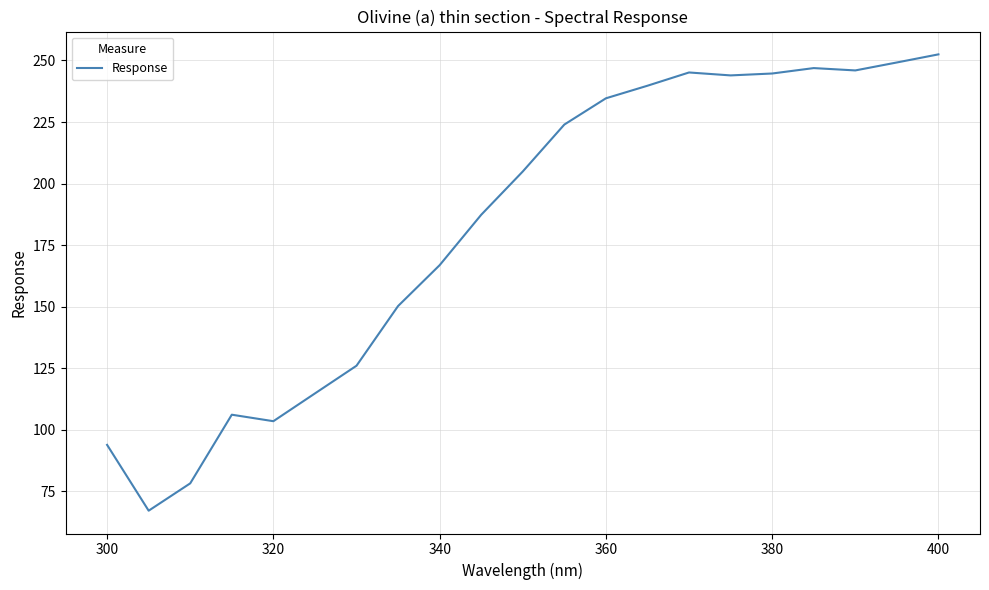

What is the minimum value shown in the chart?

67.2